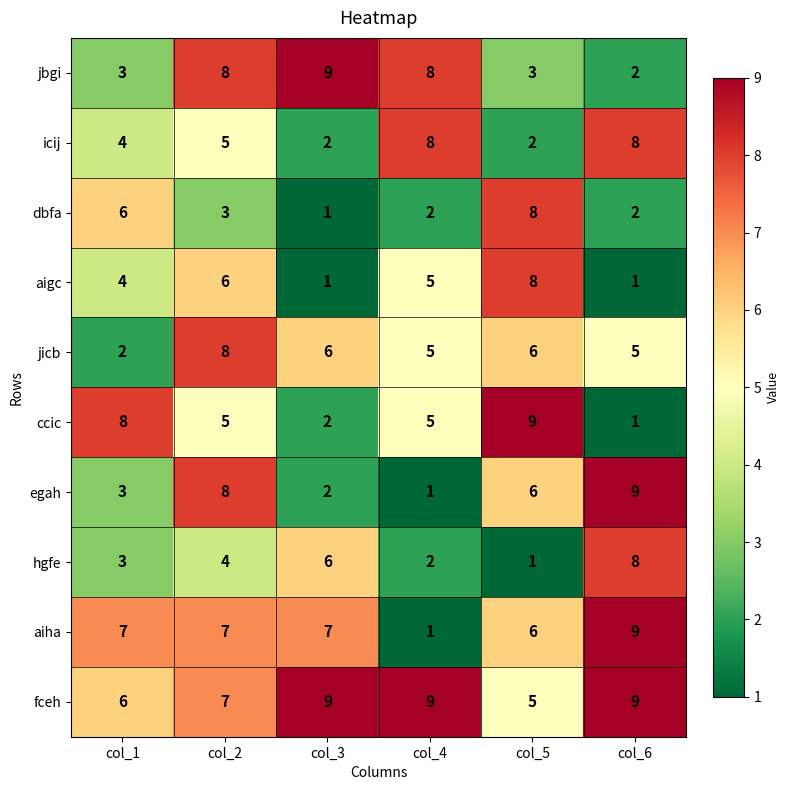

What is the greatest value displayed?

9